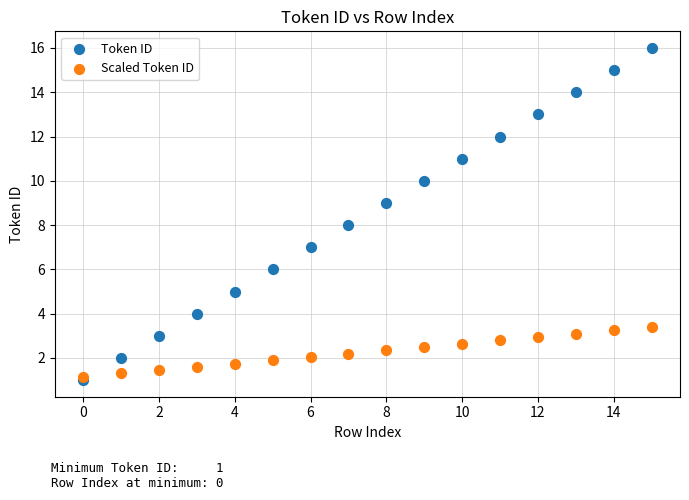

Which series has the largest Y range (max minus min)?

Token ID